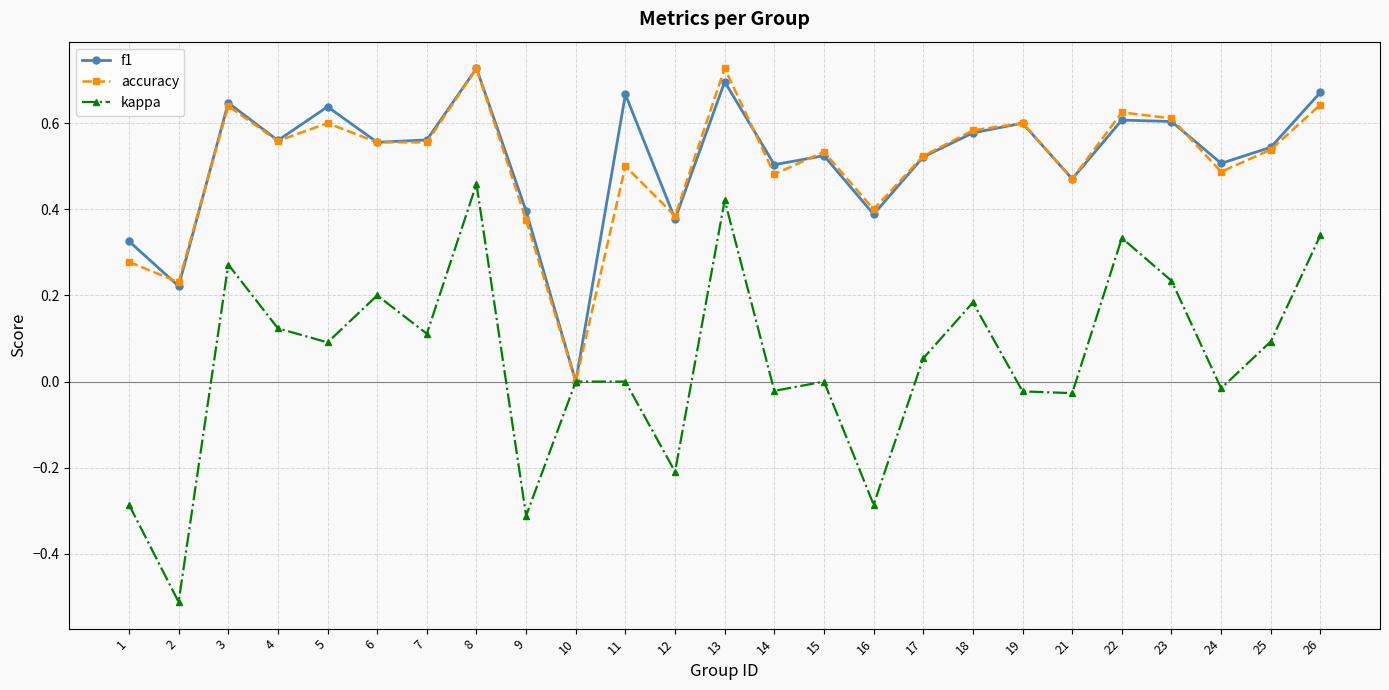

How many interior local peaks does the accuracy series have?

8